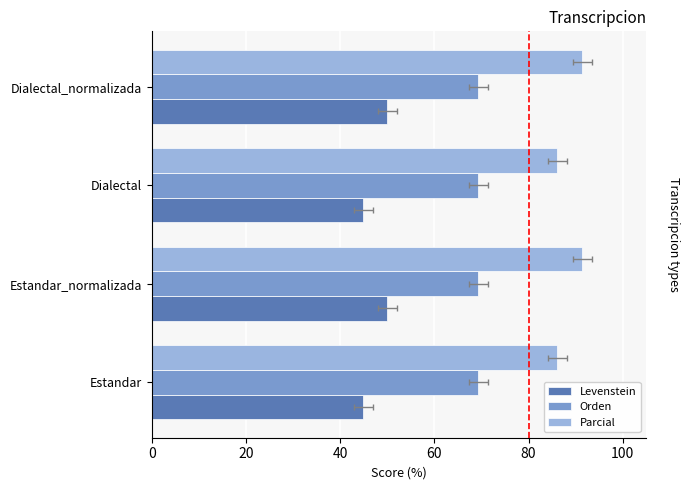

What is the maximum value for Parcial?

91.4